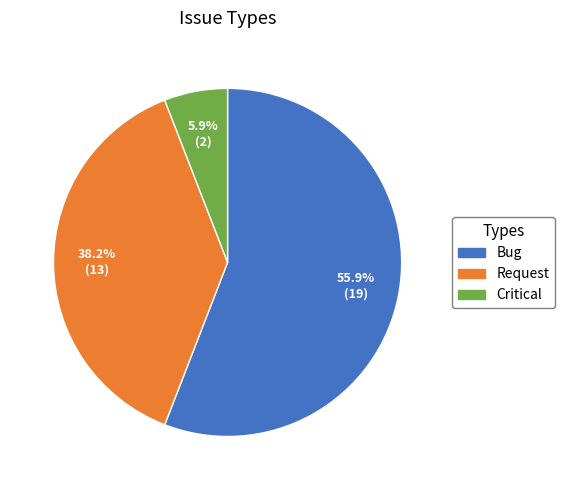

To the nearest percent, what is the difference between the largest and smallest slice percentages?

50%